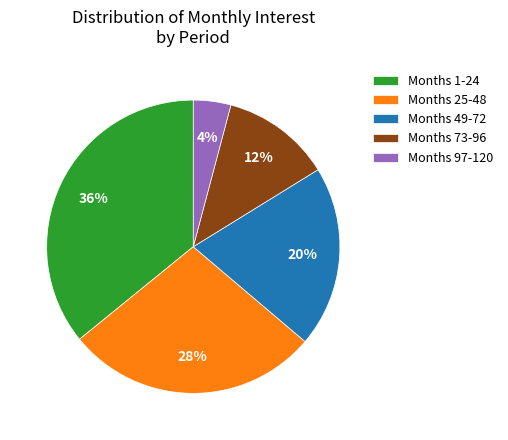

Which slice is the smallest?

Months 97-120